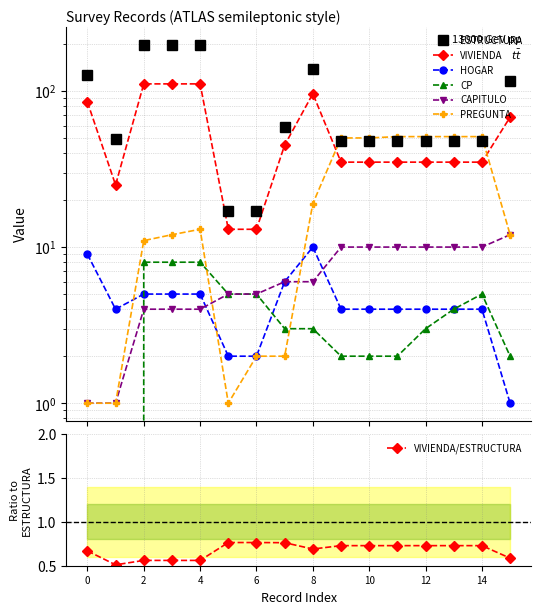

Count the number of data series in this chart.

6